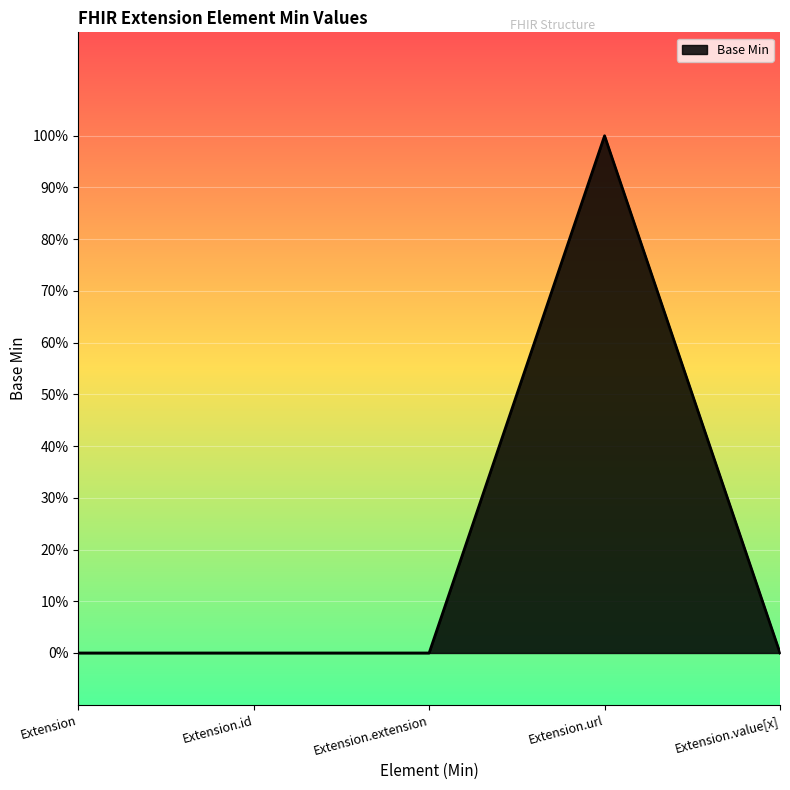

Rank the categories by value from highest to lowest.

Extension.url, Extension, Extension.id, Extension.extension, Extension.value[x]